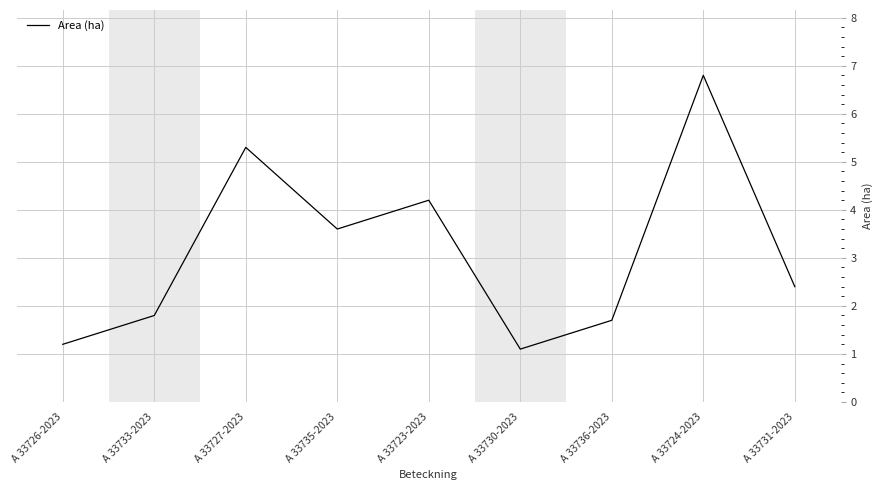

At which label does the data first exceed 2?

A 33727-2023